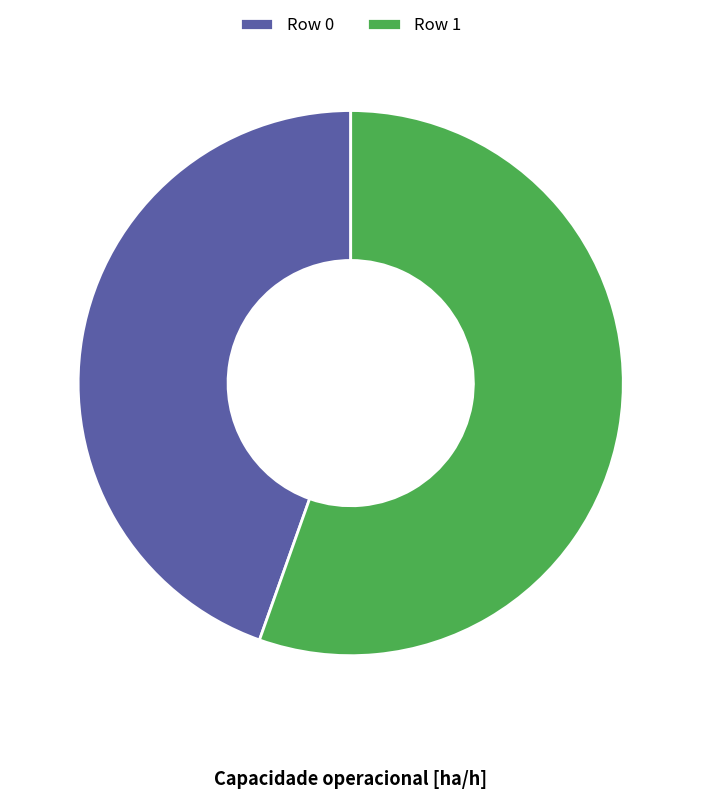

Is it true that Row 1 is 45% of the pie?

False